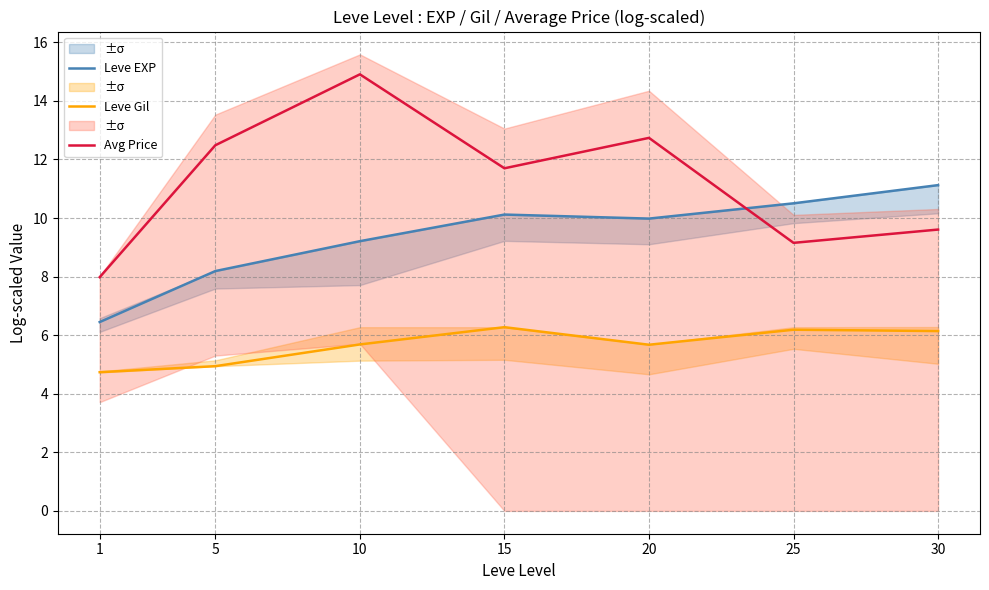

The value of Leve EXP at 10 is 9.2. True or false?

True